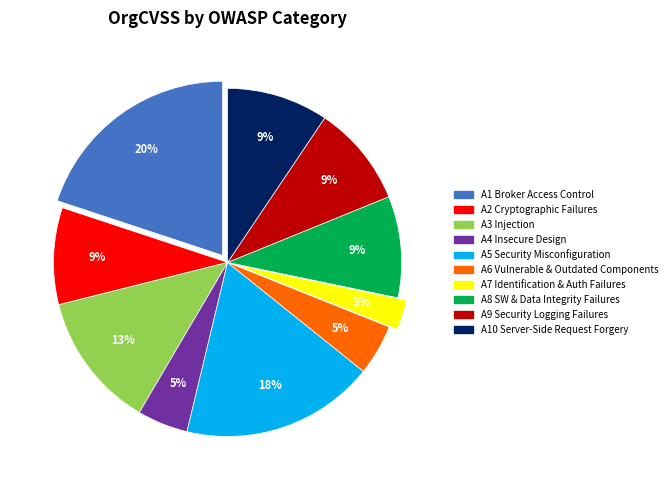

To the nearest percent, what is the difference between the largest and smallest slice percentages?

17%